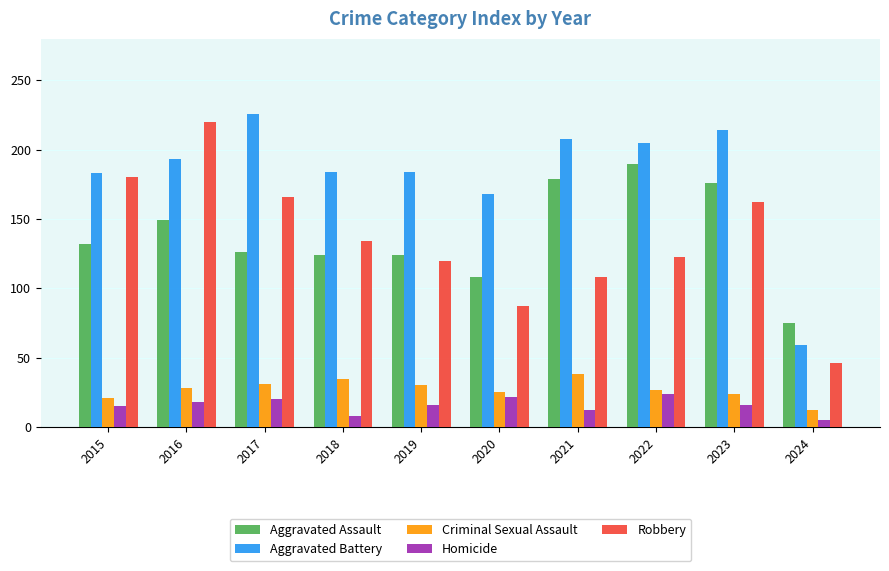

At which label does Robbery reach its minimum?

2024